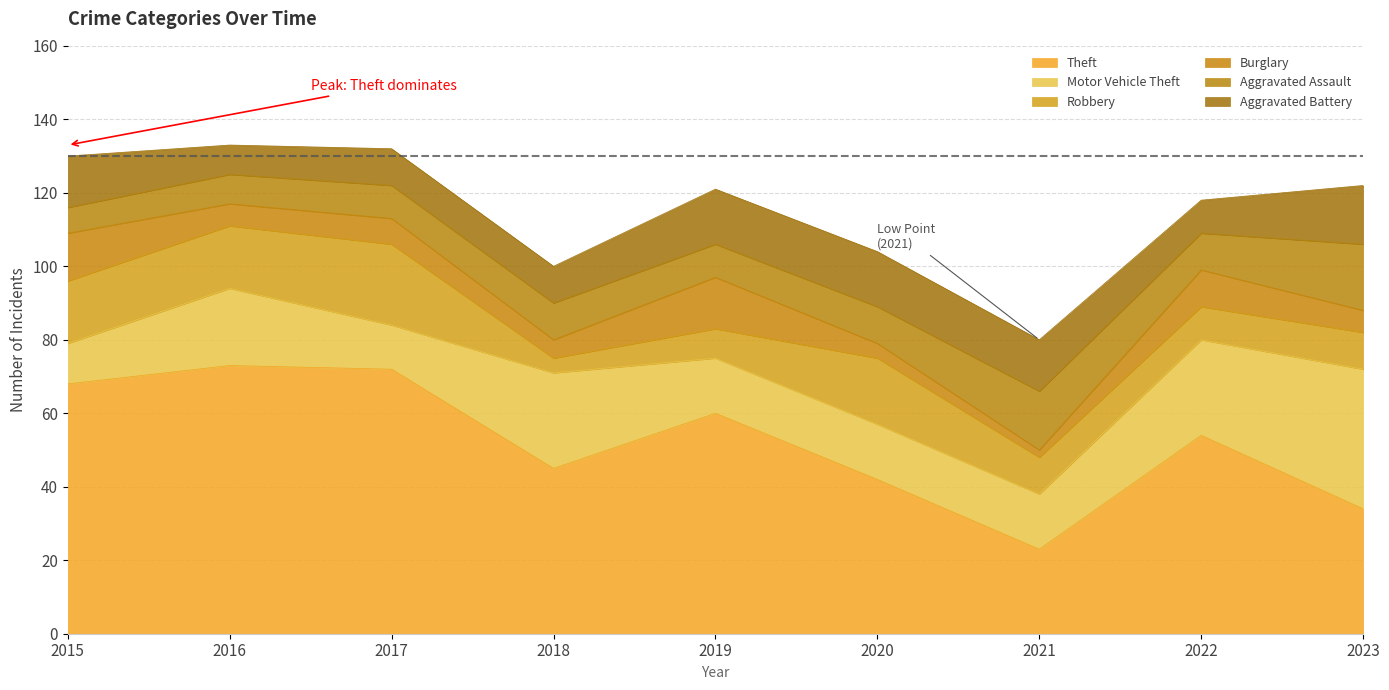

How many lines are shown in the chart?

6